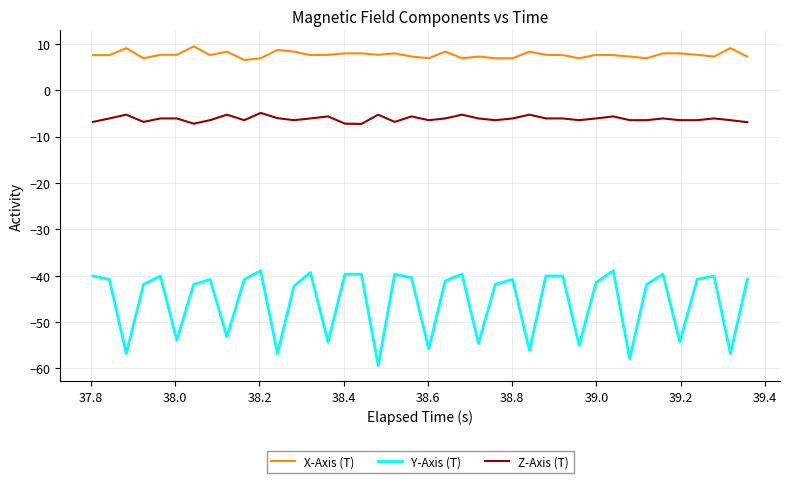

List the series in order of their peak value, lowest first.

Y-Axis (T), Z-Axis (T), X-Axis (T)